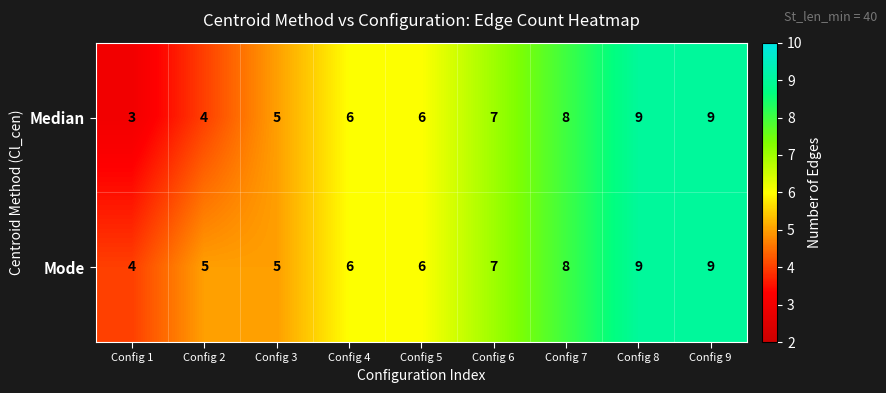

Which series has the largest range (max minus min)?

Median